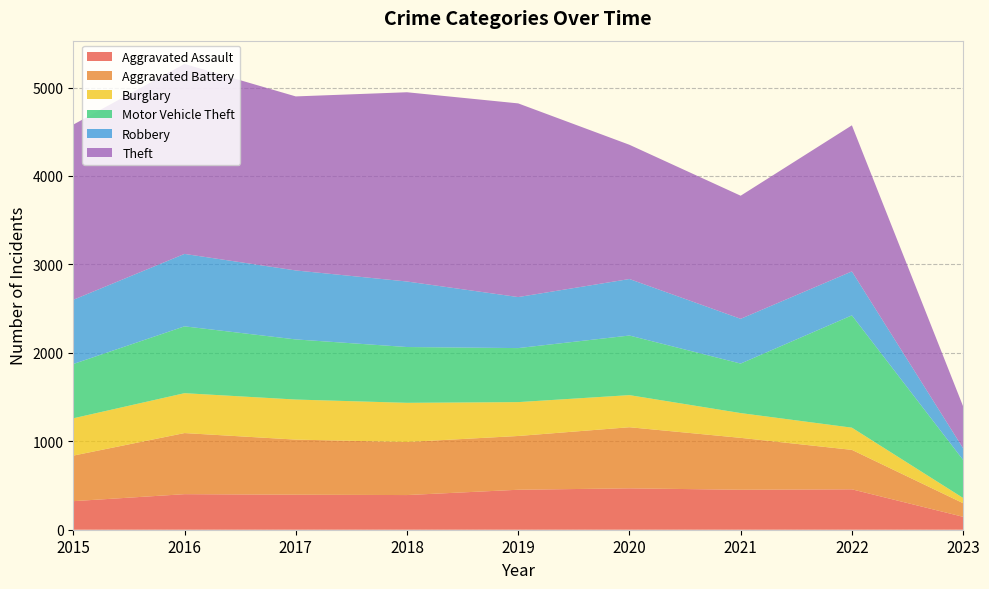

Reading left to right, list all the values displayed in this chart.

Aggravated Assault: 2015=323	2016=402	2017=396	2018=392	2019=452	2020=468	2021=452	2022=457	2023=146
Aggravated Battery: 2015=515	2016=691	2017=623	2018=600	2019=608	2020=691	2021=587	2022=446	2023=154
Burglary: 2015=422	2016=451	2017=453	2018=443	2019=383	2020=363	2021=280	2022=251	2023=59
Motor Vehicle Theft: 2015=614	2016=756	2017=680	2018=631	2019=611	2020=674	2021=560	2022=1270	2023=430
Robbery: 2015=726	2016=819	2017=780	2018=741	2019=577	2020=639	2021=506	2022=497	2023=132
Theft: 2015=1981	2016=2148	2017=1968	2018=2140	2019=2190	2020=1518	2021=1392	2022=1652	2023=474